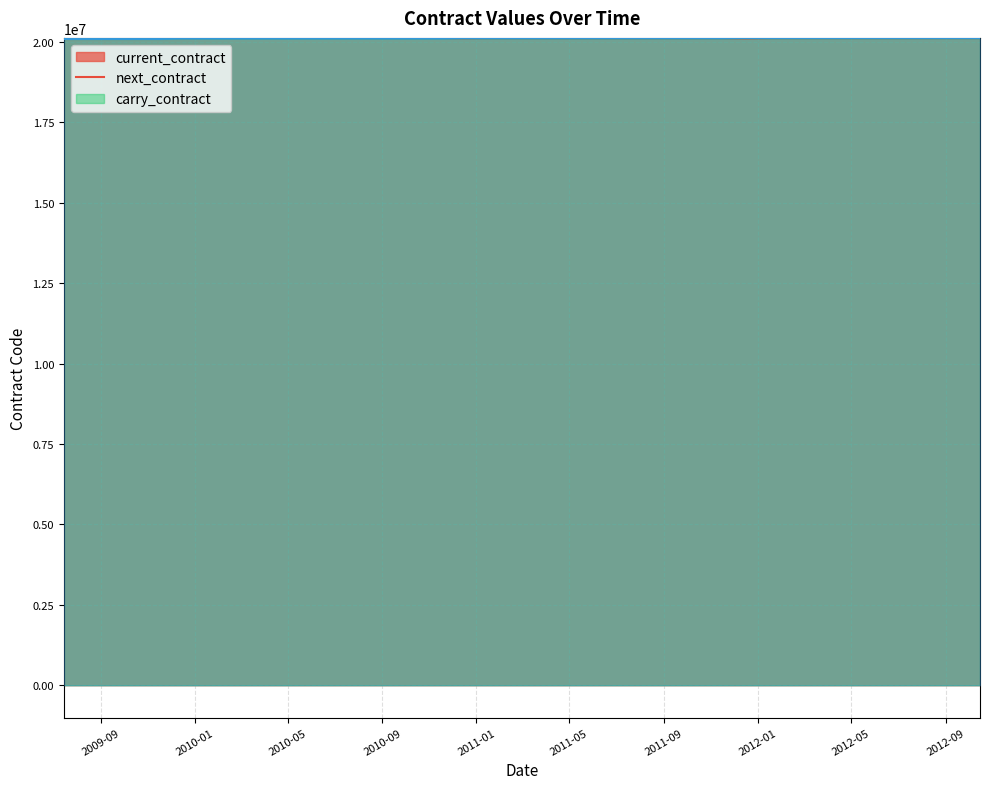

What is the sum of all next_contract values?

804317200